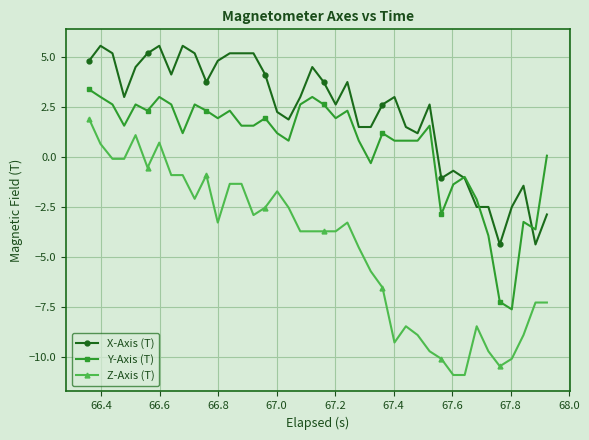

Which series has the largest range (max minus min)?

Z-Axis (T)